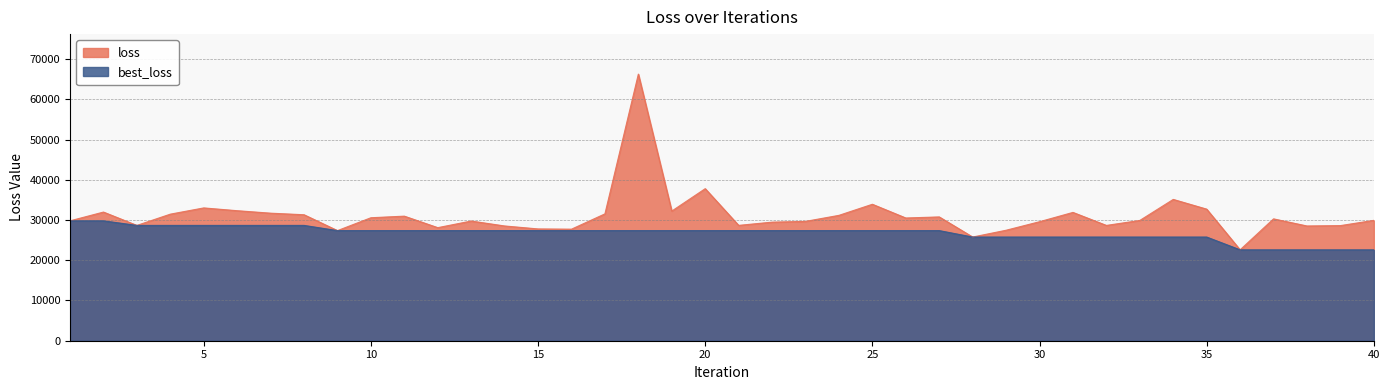

At which category is the sum across all series the highest?

18